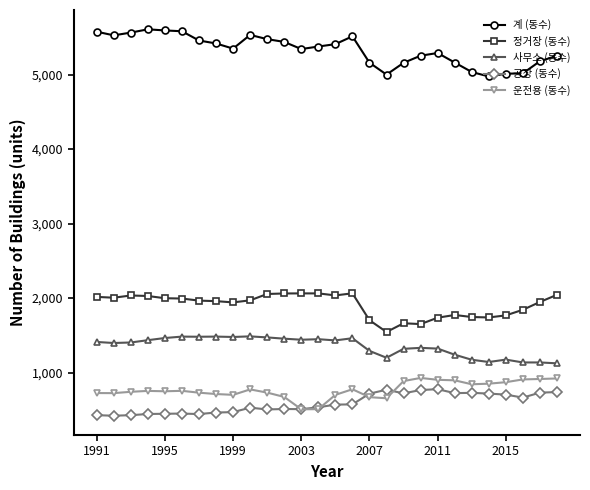

What is the maximum value shown in the chart?

5607